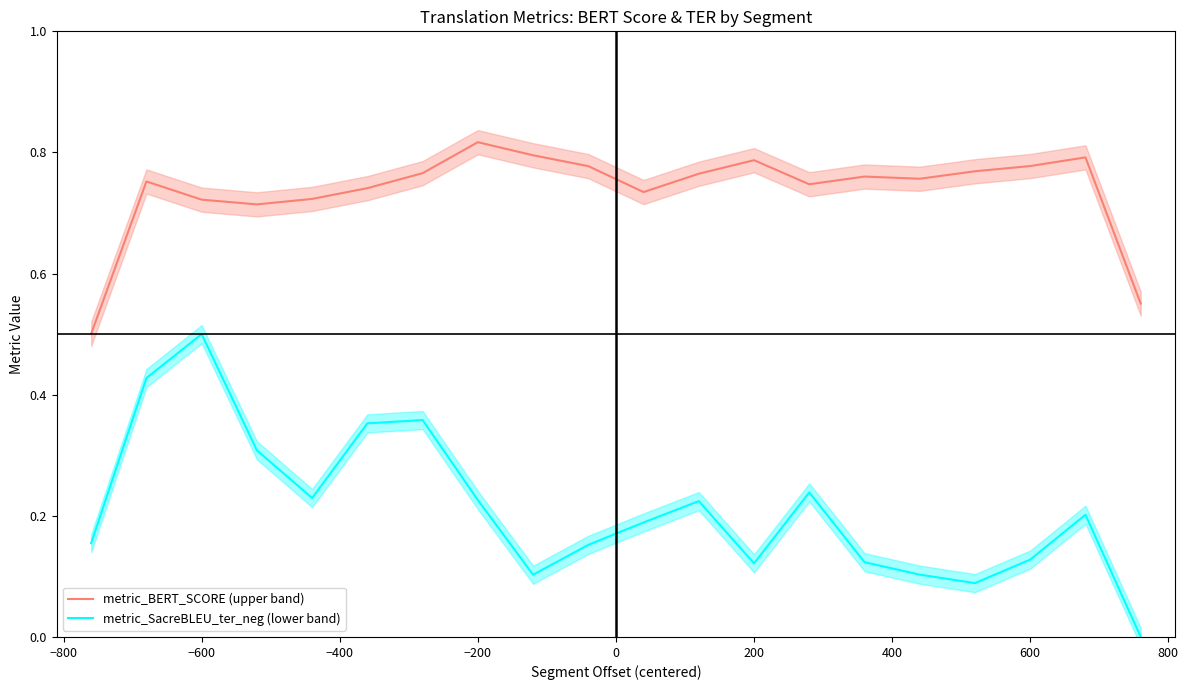

True or false: metric_BERT_SCORE (upper band) has a value of 0.4 at −600.

False